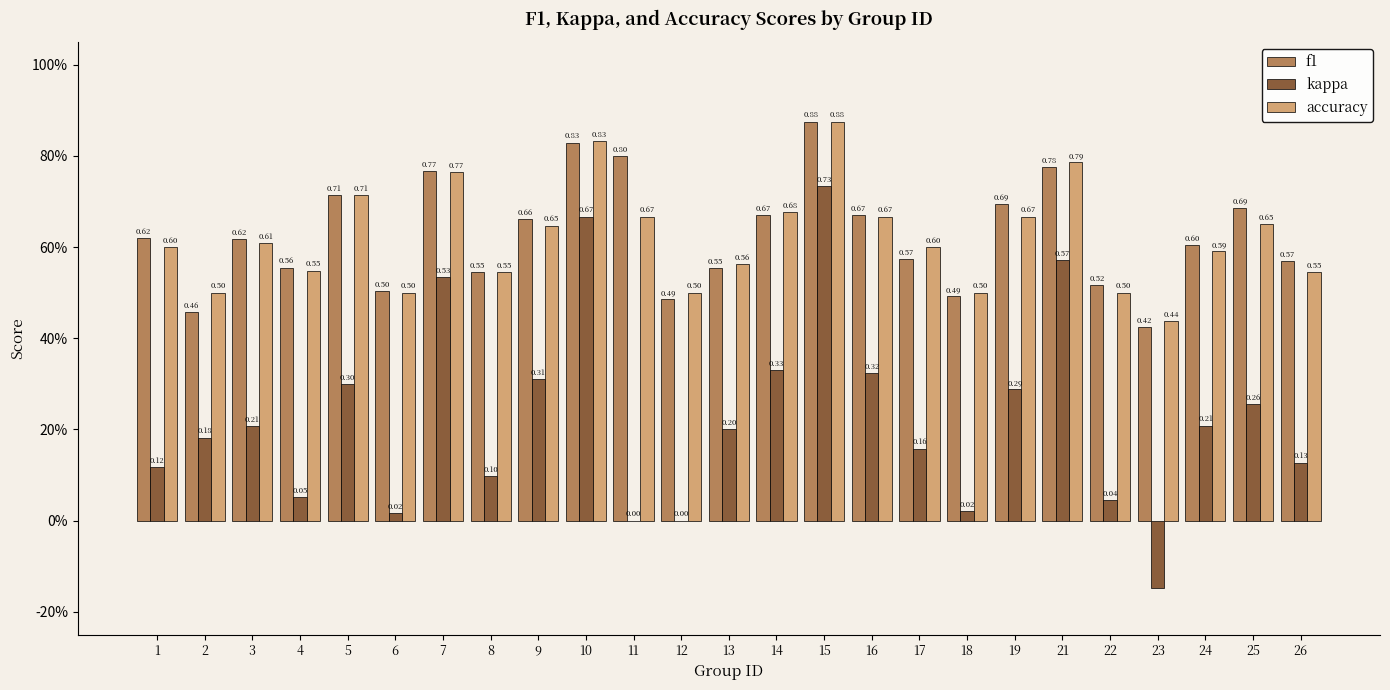

Which series has the widest spread of values?

kappa